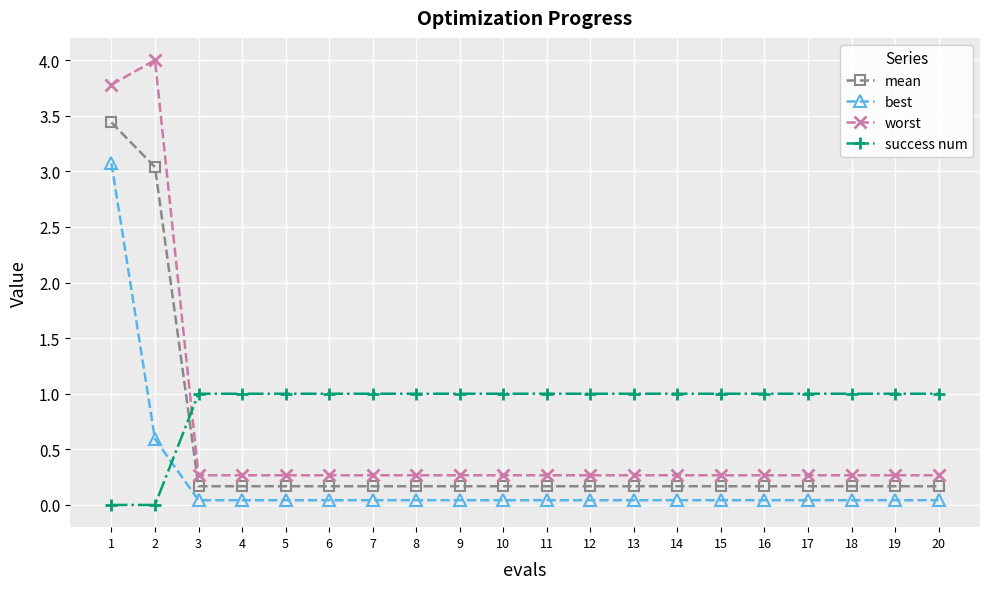

True or false: success num has a value of 0.2 at 10.

False